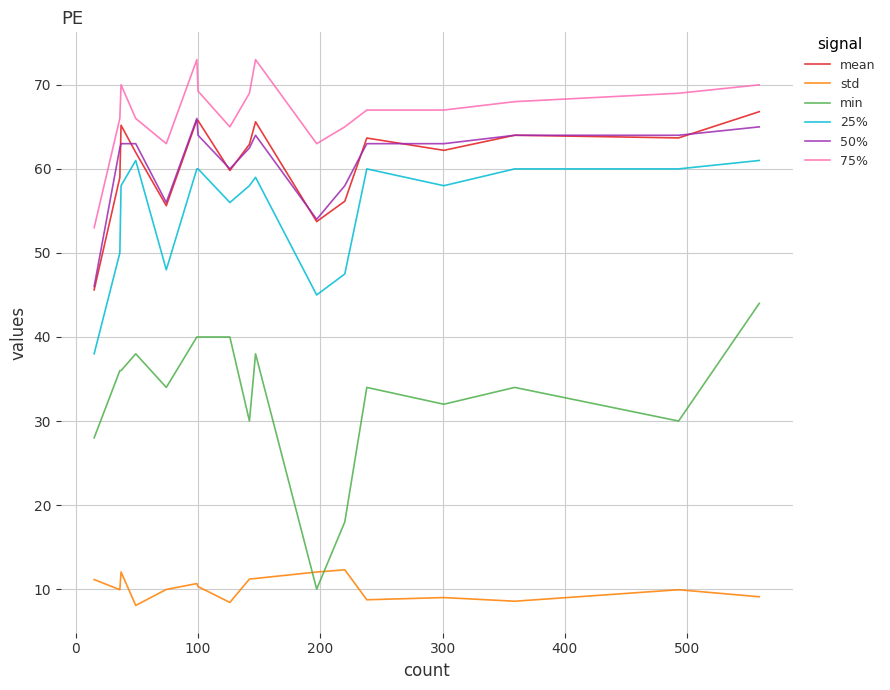

True or false: 75% and min intersect in this chart.

False